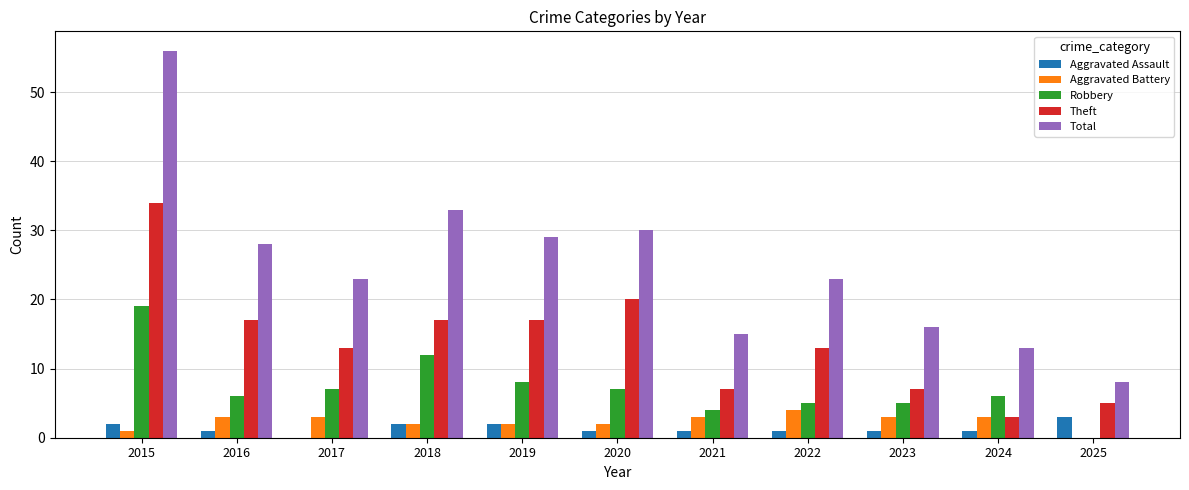

Reading right to left, list all the values displayed in this chart.

Aggravated Assault: 3	1	1	1	1	1	2	2	0	1	2
Aggravated Battery: 0	3	3	4	3	2	2	2	3	3	1
Robbery: 0	6	5	5	4	7	8	12	7	6	19
Theft: 5	3	7	13	7	20	17	17	13	17	34
Total: 8	13	16	23	15	30	29	33	23	28	56